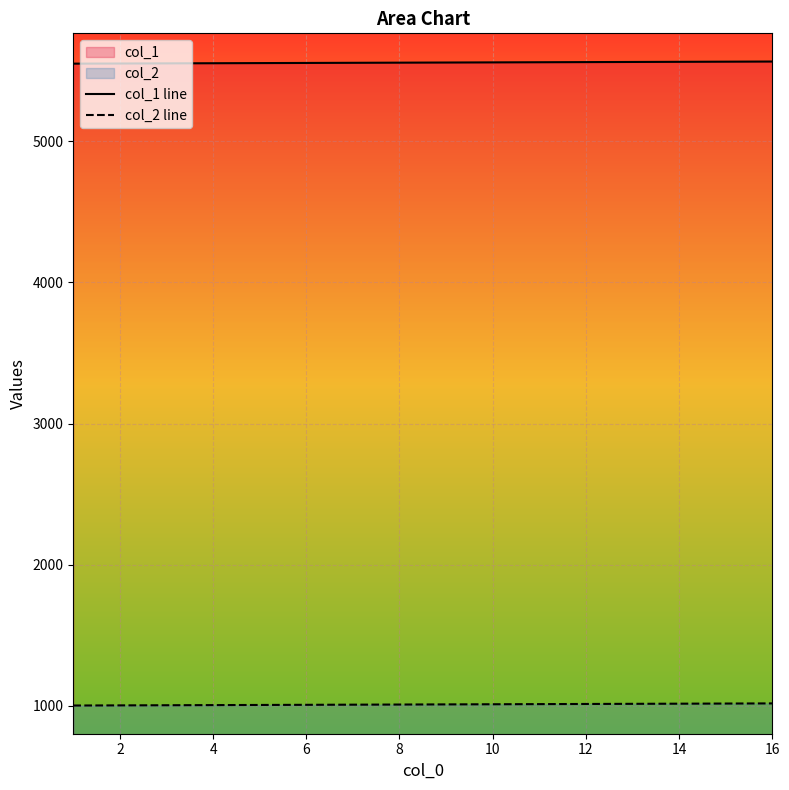

Is the value of col_1 line at 16 greater than the value of col_2 line at 6?

Yes